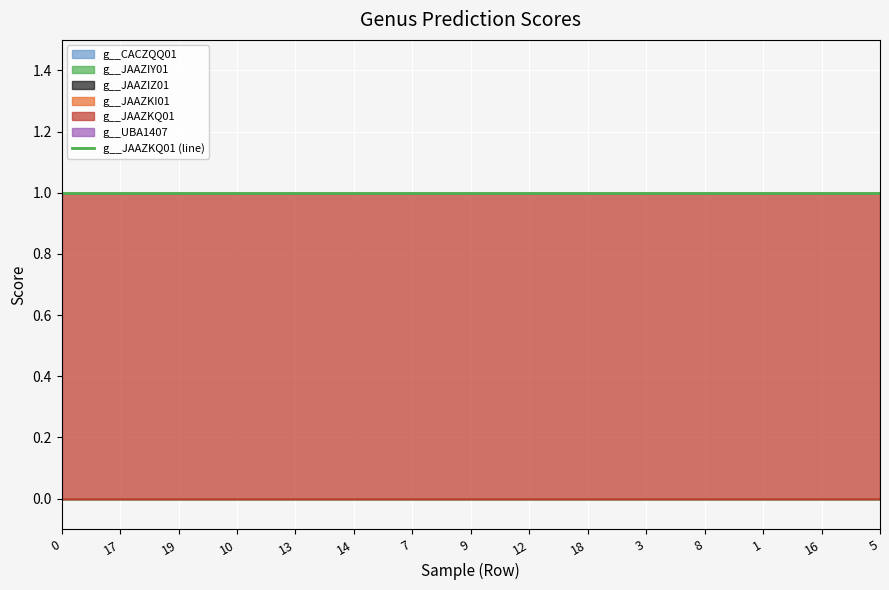

Reading left to right, what are all the values shown in this chart?

g__CACZQQ01: 0	0	0	0	0	0	0	0	0	0	0	0	0	0	0
g__JAAZIY01: 0	0	0	0	0	0	0	0	0	0	0	0	0	0	0
g__JAAZIZ01: 0	0	0	0	0	0	0	0	0	0	0	0	0	0	0
g__JAAZKI01: 0	0	0	0	0	0	0	0	0	0	0	0	0	0	0
g__JAAZKQ01: 1	1	1	1	1	1	1	1	1	1	1	1	1	1	1
g__UBA1407: 0	0	0	0	0	0	0	0	0	0	0	0	0	0	0